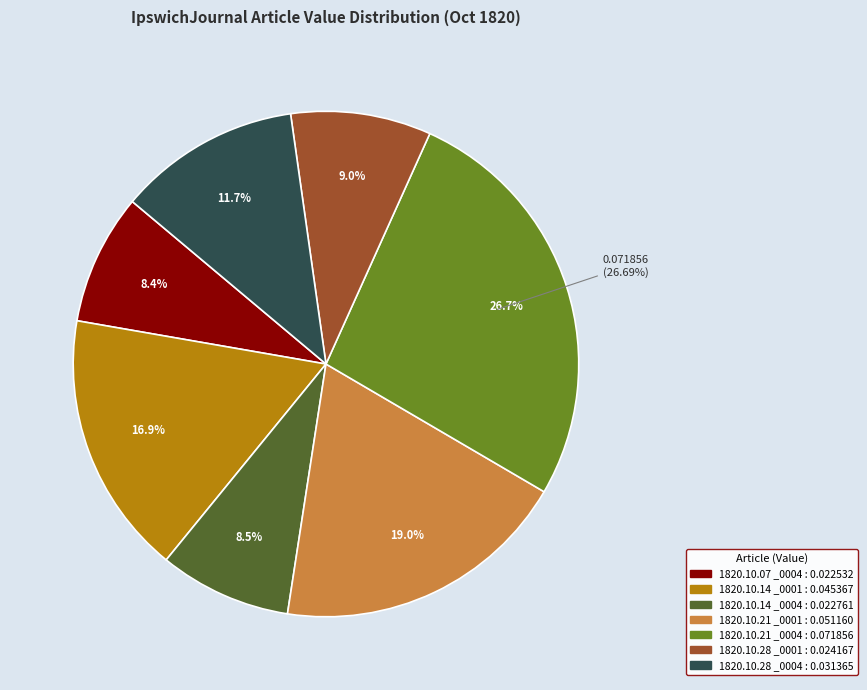

Rank the categories by value from highest to lowest.

1820.10.21_IpswichJournal_0004, 1820.10.21_IpswichJournal_0001, 1820.10.14_IpswichJournal_0001, 1820.10.28_IpswichJournal_0004, 1820.10.28_IpswichJournal_0001, 1820.10.14_IpswichJournal_0004, 1820.10.07_IpswichJournal_0004